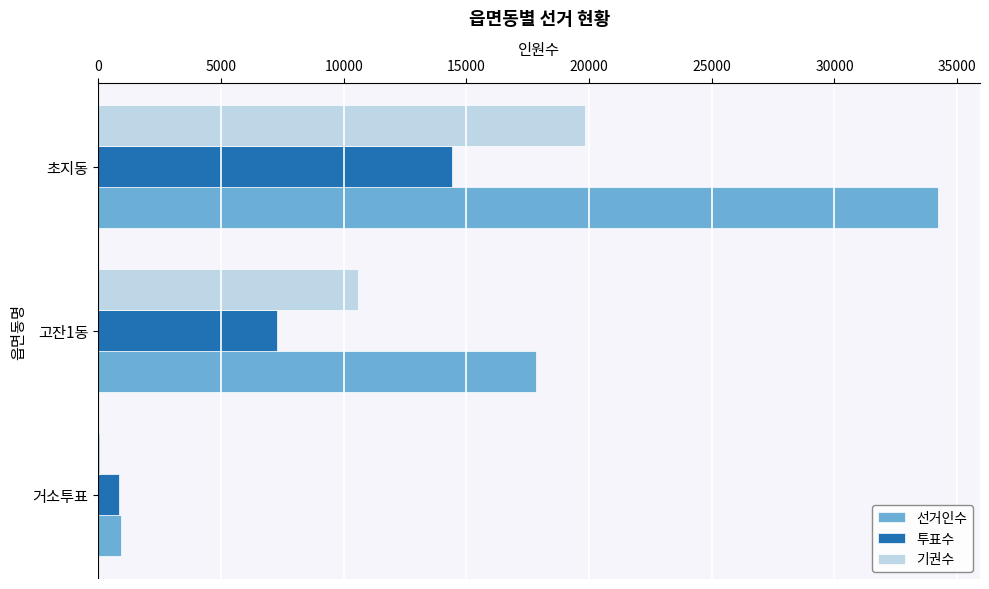

At which category is the sum across all series the highest?

초지동